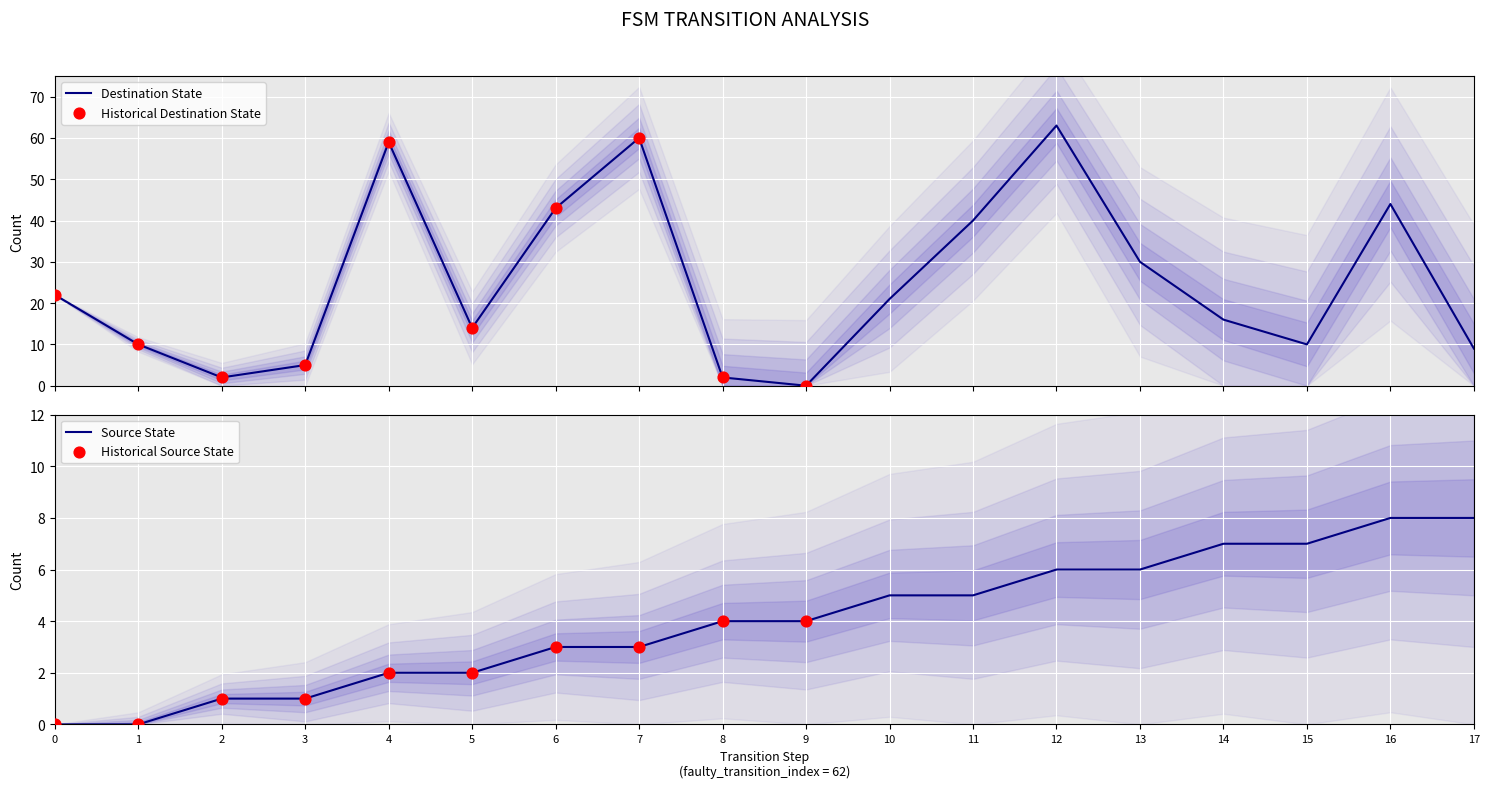

Which series contains the highest Y value?

destination_state